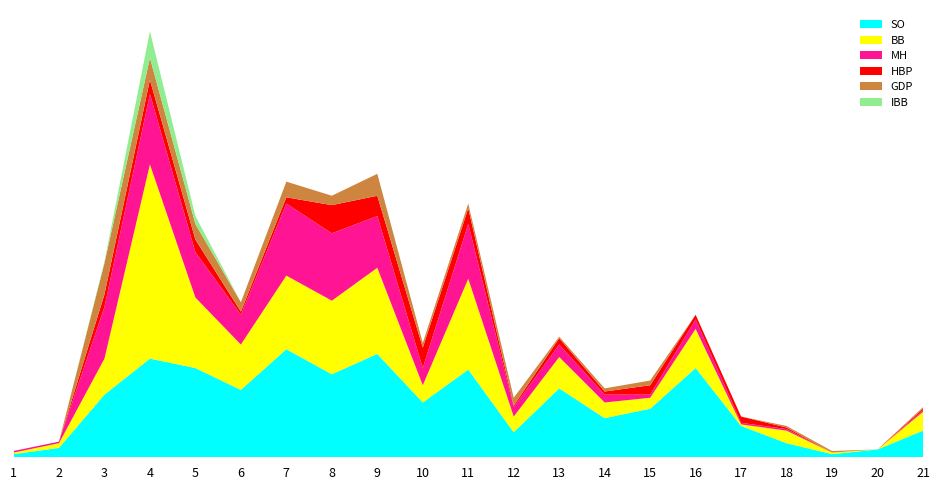

Reading left to right, what are all the values shown in this chart?

SO: 2	6	40	63	57	43	69	53	66	35	56	16	44	25	31	57	20	9	2	5	17
BB: 1	3	23	124	45	29	47	47	55	11	58	10	20	10	7	25	1	8	1	0	12
MH: 1	1	33	45	29	19	46	43	33	11	35	6	8	5	2	6	1	1	0	0	1
HBP: 0	0	8	9	8	2	4	18	13	13	10	1	4	2	6	3	4	1	0	0	1
GDP: 0	0	20	14	10	6	10	6	14	3	3	5	1	2	3	0	0	1	1	0	1
IBB: 0	0	1	17	5	0	0	0	0	0	0	0	0	0	0	0	0	0	0	0	0